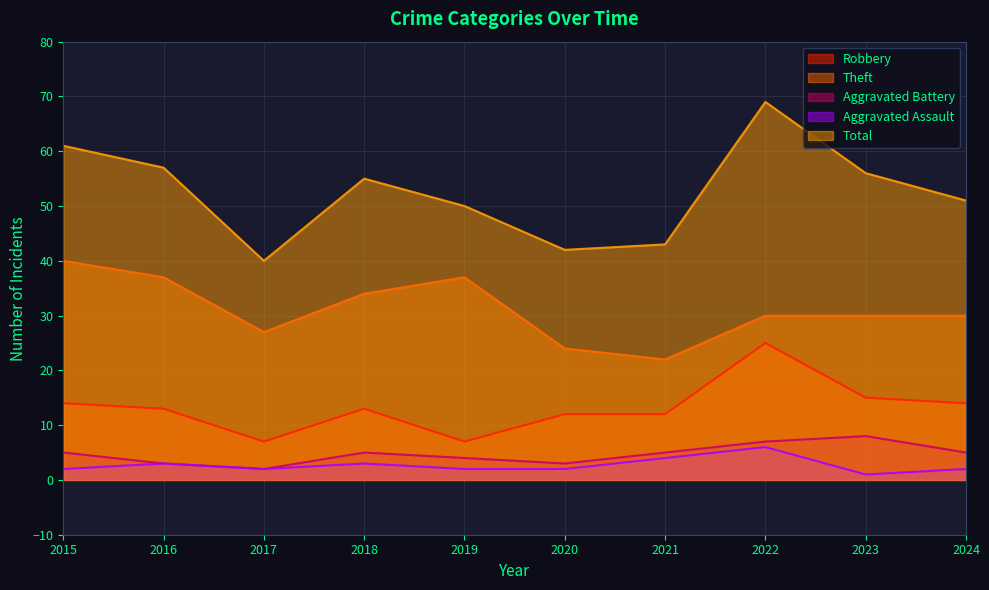

What is the maximum value for Aggravated Assault?

6